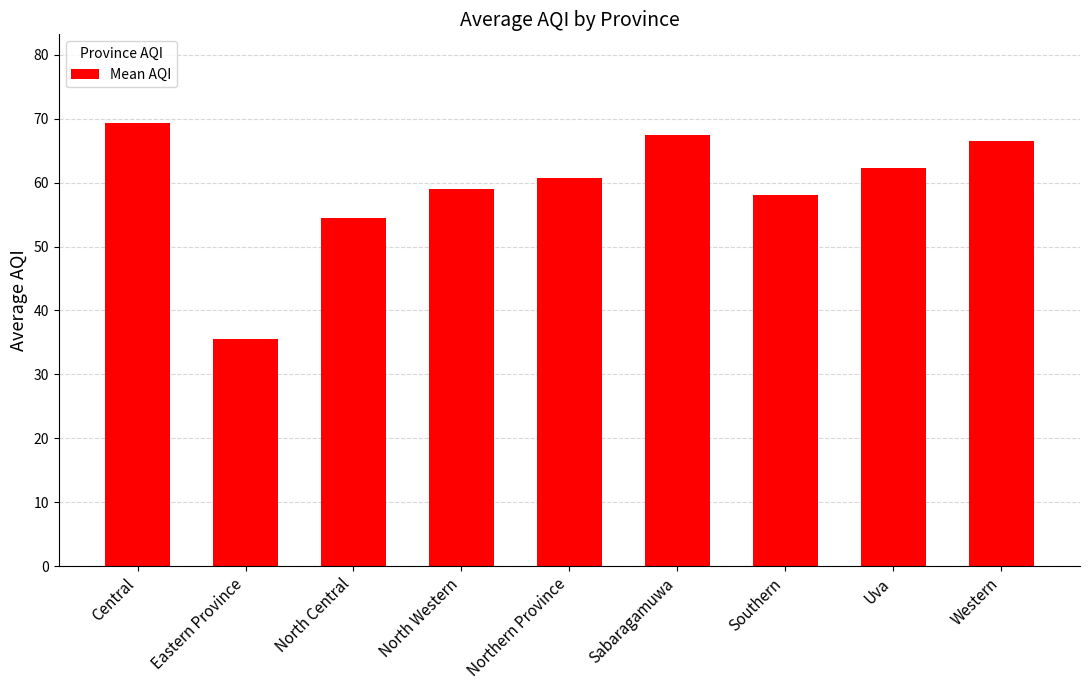

The chart shows a value of 66.5 at Western. True or false?

True